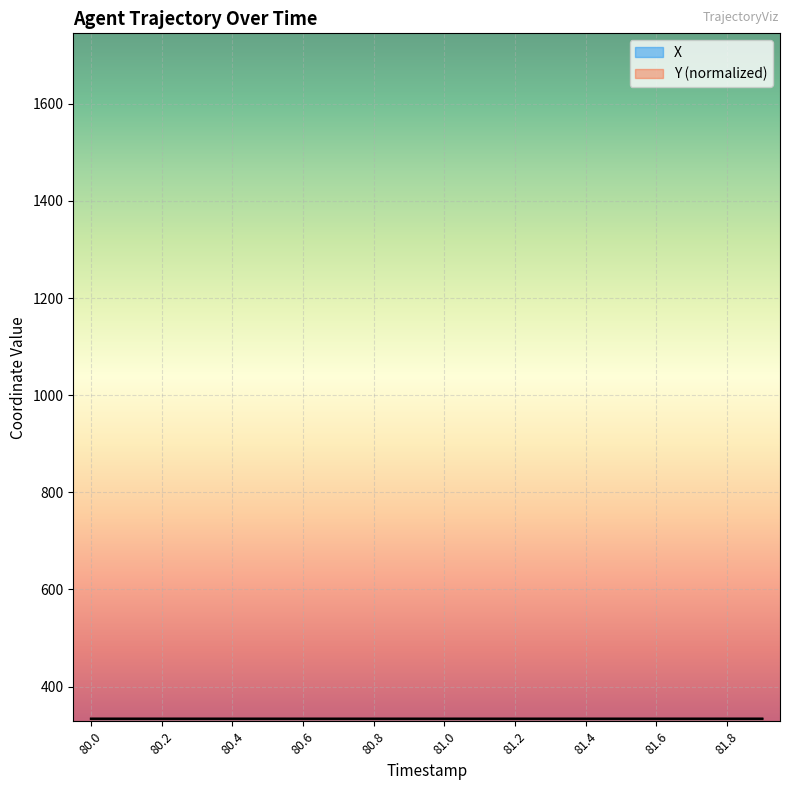

How many times do Y and X cross each other?

1